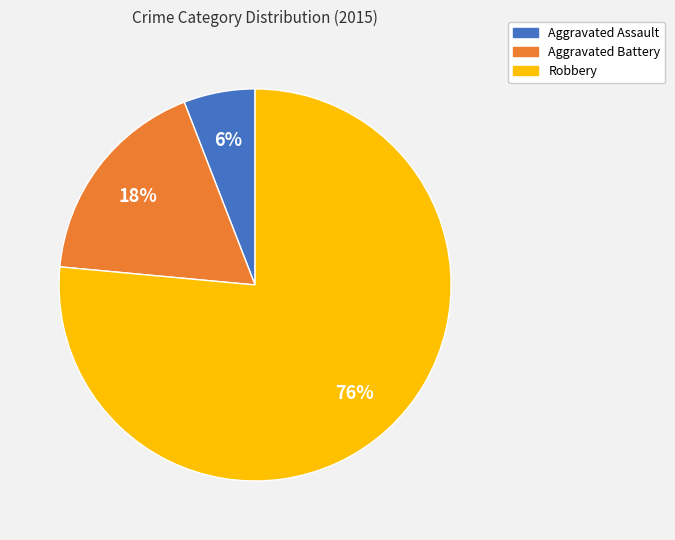

Which category has the biggest portion of the pie?

Robbery